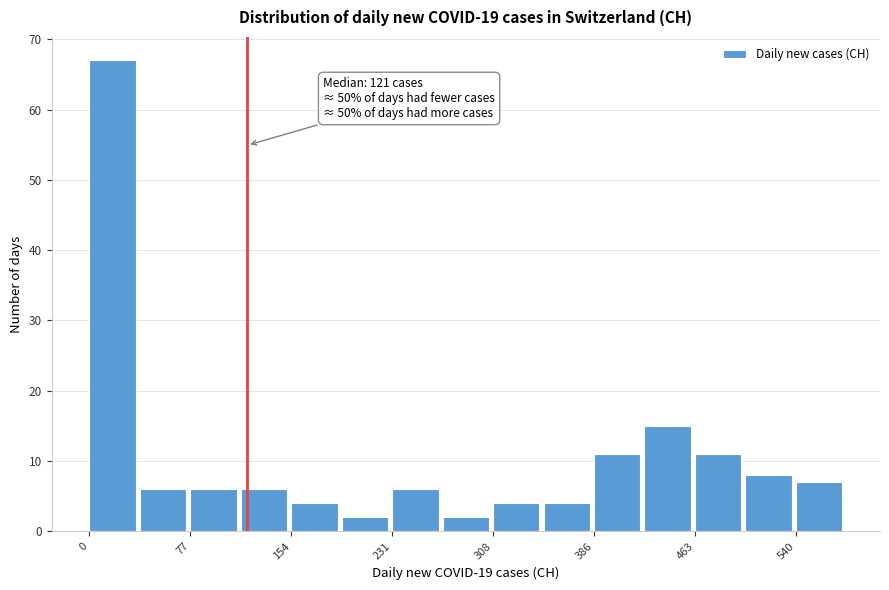

Read against the x-axis, roughly where is the centre of the tallest bar?

20